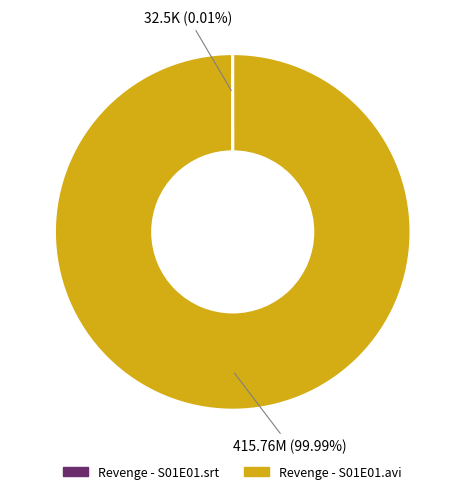

Does any single category account for the majority?

Yes